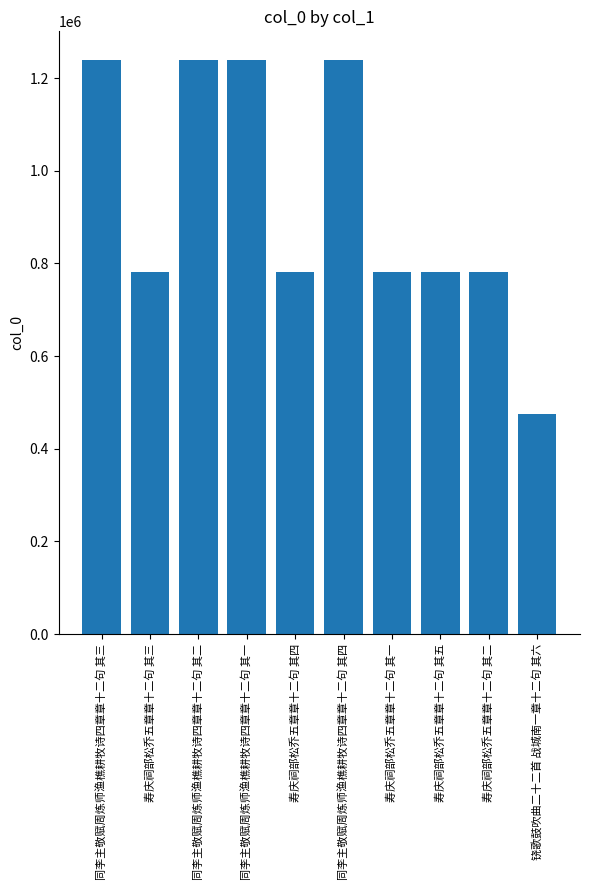

What is the ratio of the value at 铙歌鼓吹曲二十二首 战城南一章十二句 其六 to the value at 同李主敬赋周炼师渔樵耕牧诗四章章十二句 其三?

0.4